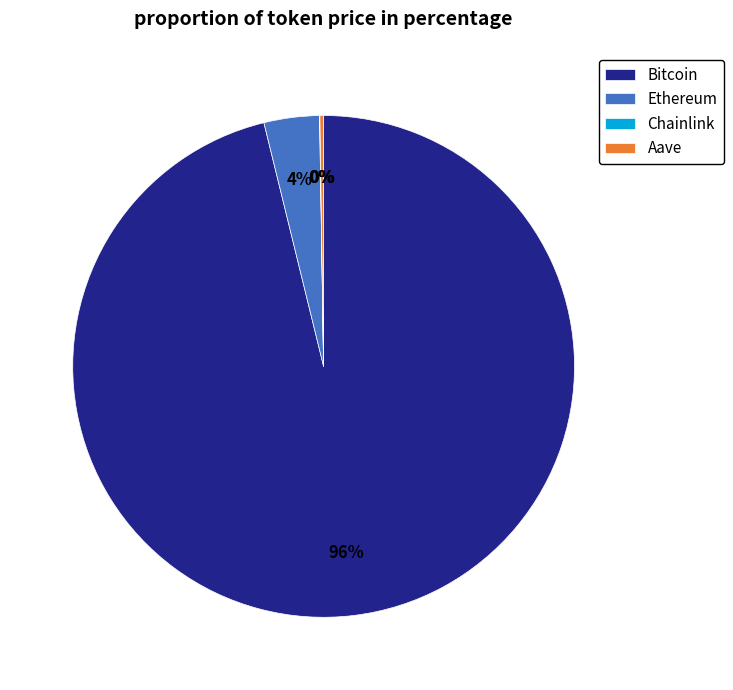

To the nearest percent, what portion does Ethereum represent?

4%